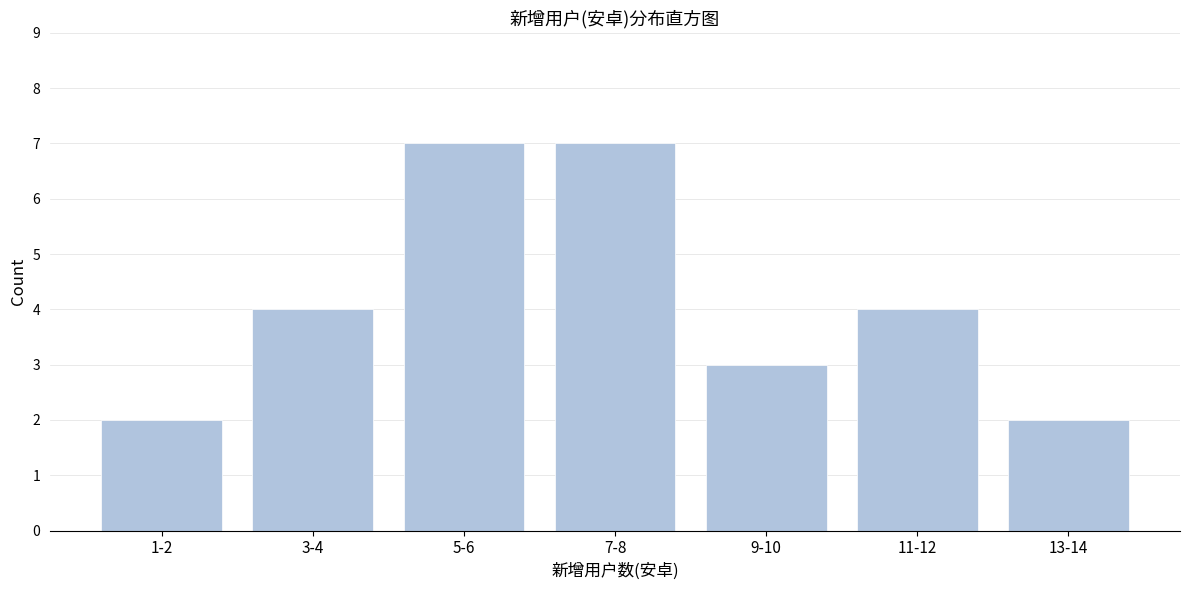

Reading left to right, extract all data points from this chart.

1-2=2	3-4=4	5-6=7	7-8=7	9-10=3	11-12=4	13-14=2